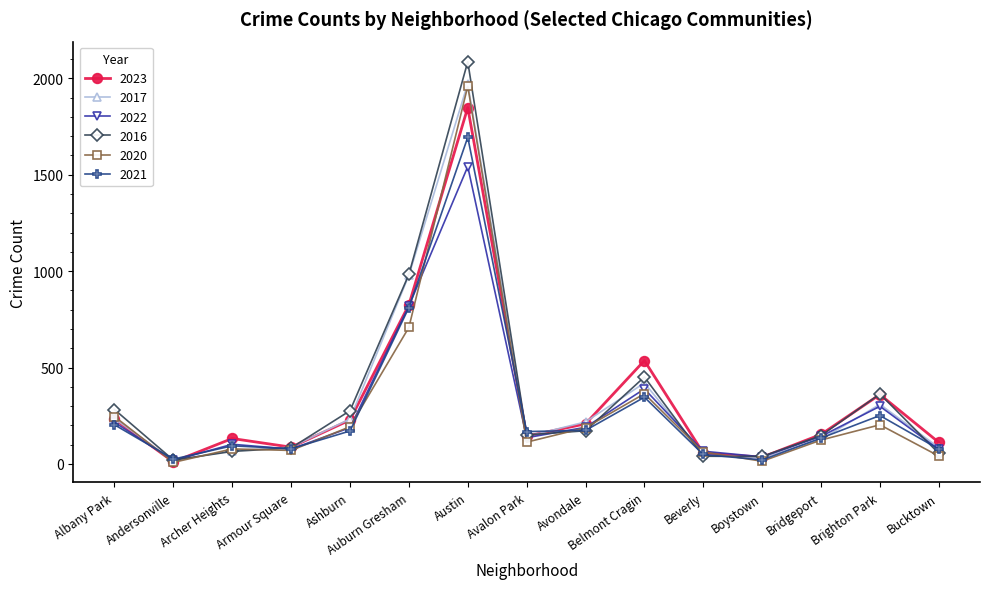

Which series changed the most between Avondale and Boystown?

2017